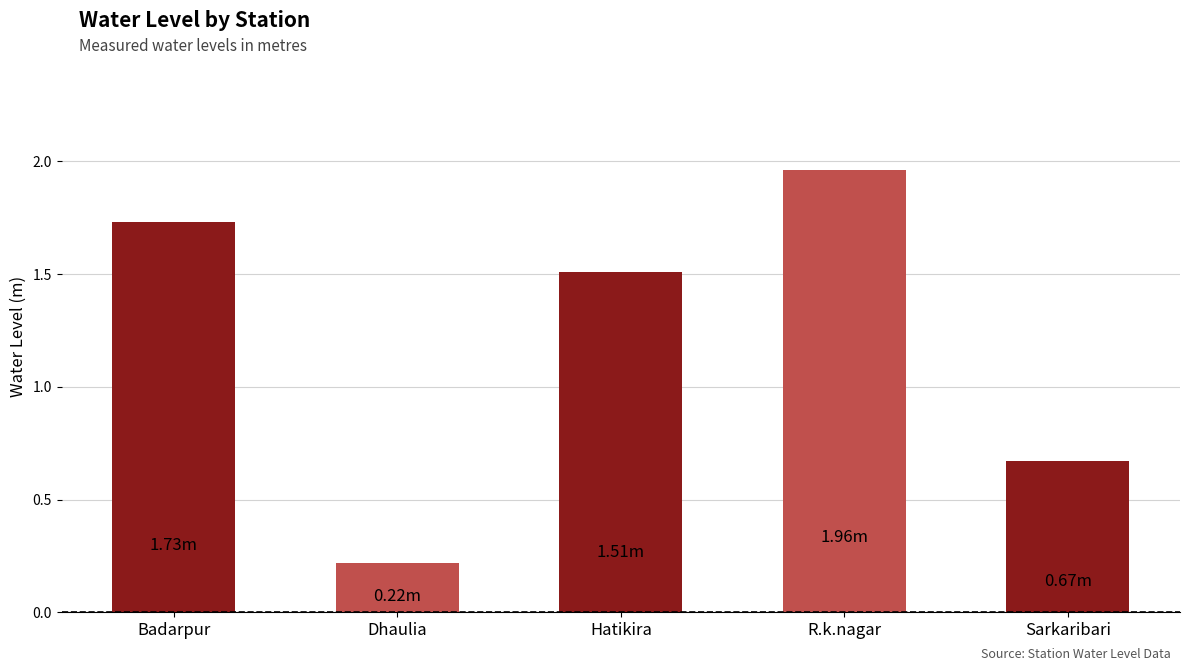

What is the sum of all values?

6.1